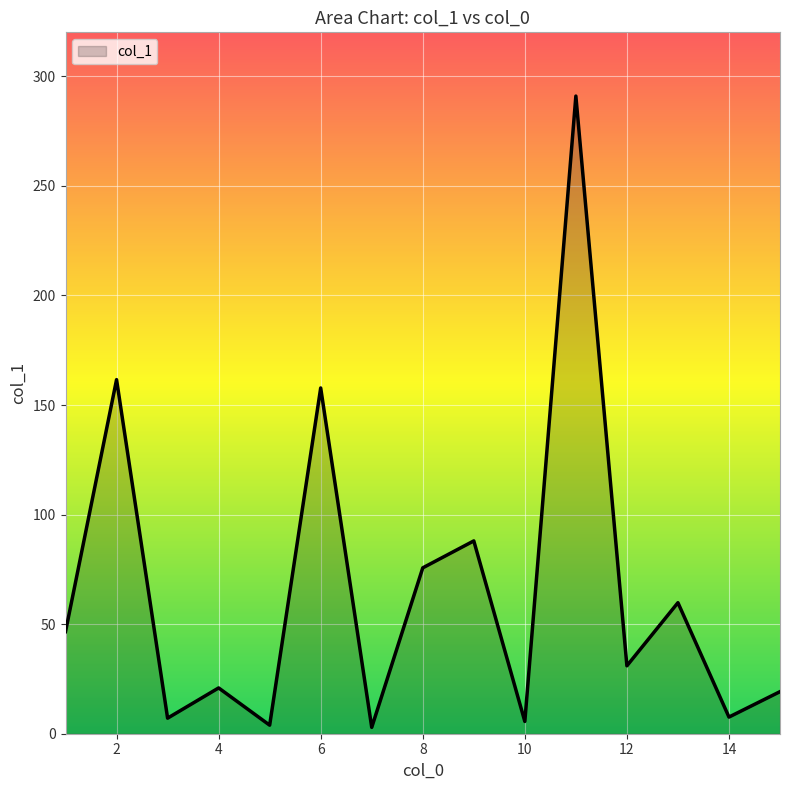

What is the greatest value displayed?

291.0